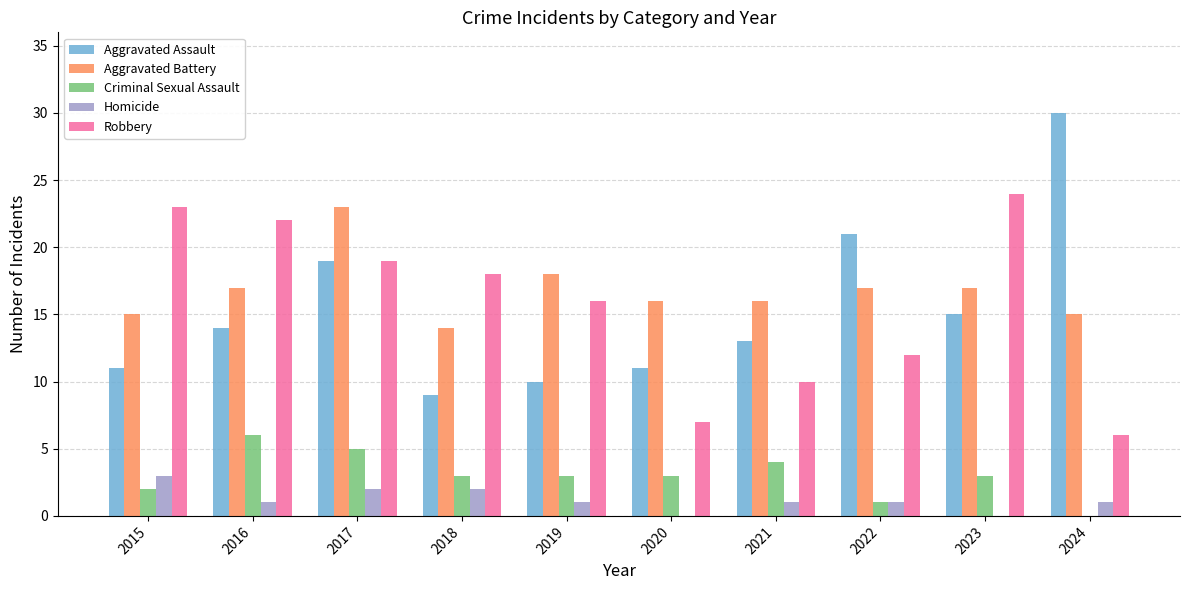

Reading right to left, list all the values displayed in this chart.

Aggravated Assault: 2024=30	2023=15	2022=21	2021=13	2020=11	2019=10	2018=9	2017=19	2016=14	2015=11
Aggravated Battery: 2024=15	2023=17	2022=17	2021=16	2020=16	2019=18	2018=14	2017=23	2016=17	2015=15
Criminal Sexual Assault: 2024=0	2023=3	2022=1	2021=4	2020=3	2019=3	2018=3	2017=5	2016=6	2015=2
Homicide: 2024=1	2023=0	2022=1	2021=1	2020=0	2019=1	2018=2	2017=2	2016=1	2015=3
Robbery: 2024=6	2023=24	2022=12	2021=10	2020=7	2019=16	2018=18	2017=19	2016=22	2015=23